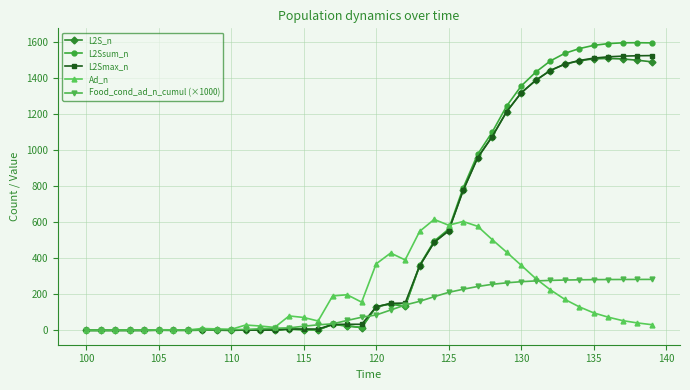

Which series has the largest range (max minus min)?

L2Ssum_n